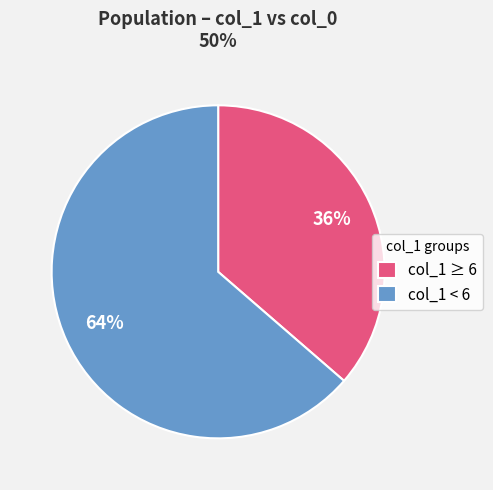

Is there a majority slice in this chart?

Yes